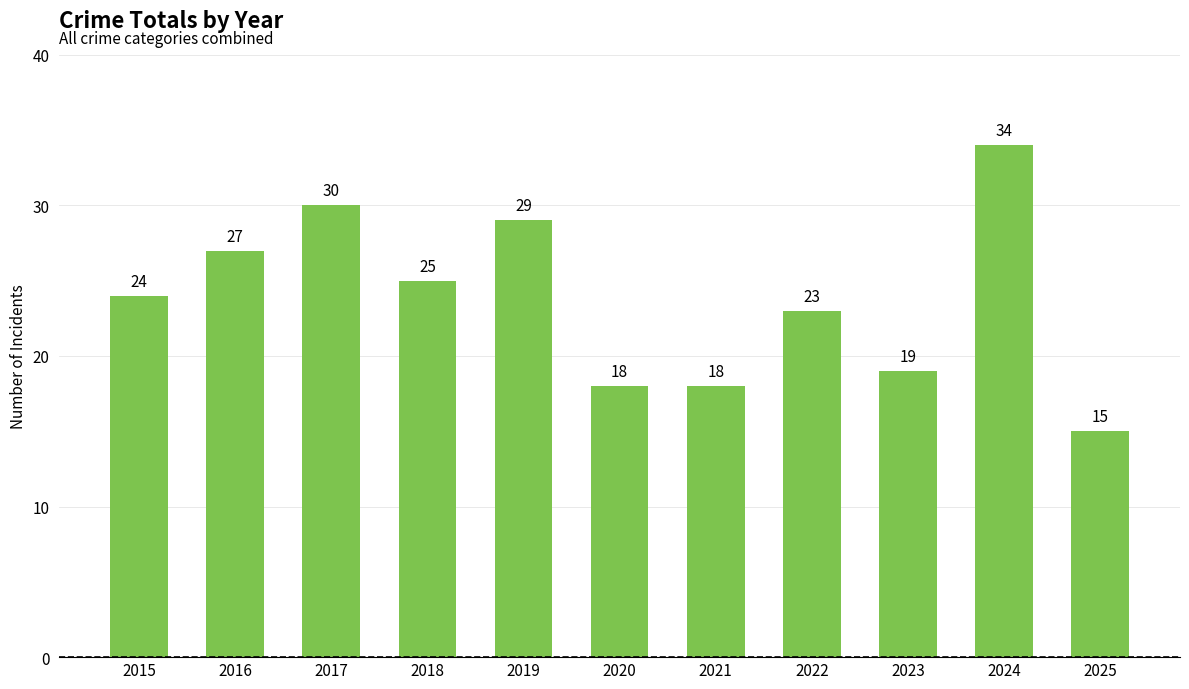

At which label is the value closest to 24?

2015